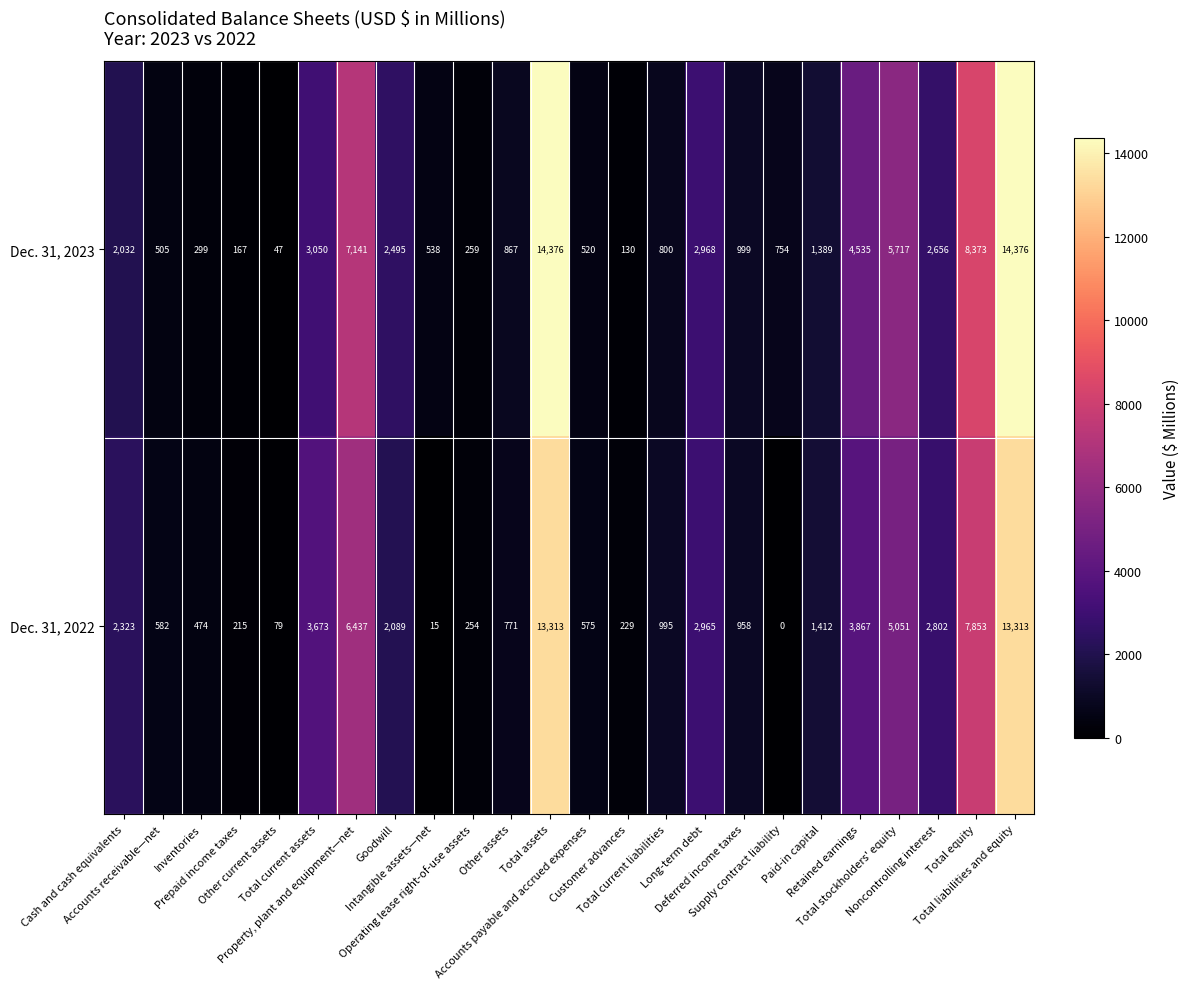

What is the maximum value for Dec. 31, 2022?

13313